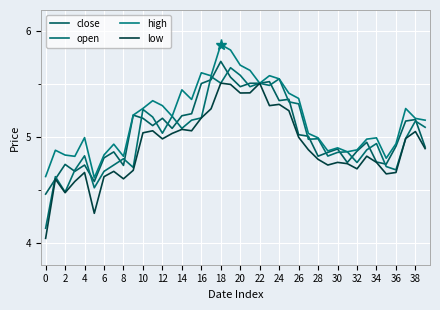

True or false: low and open cross at least once.

False